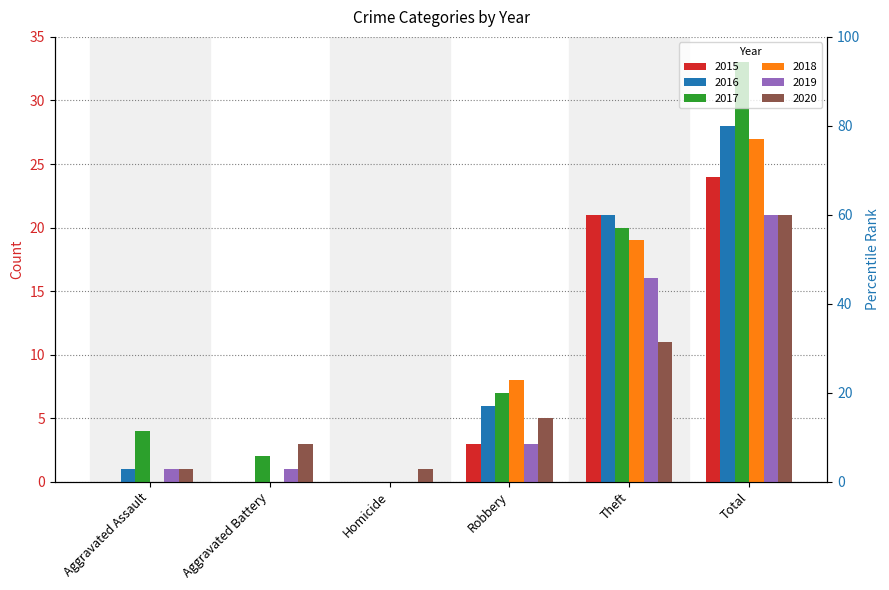

What is the sum of all 2017 values?

66